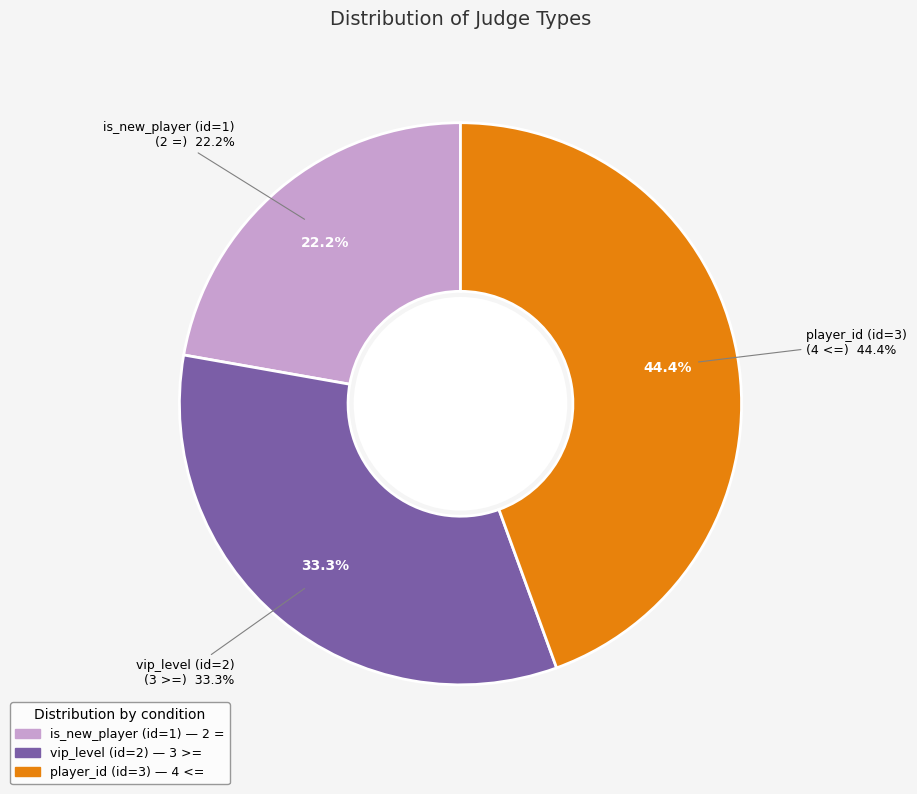

Rank the categories by value from highest to lowest.

player_id (id=3), vip_level (id=2), is_new_player (id=1)